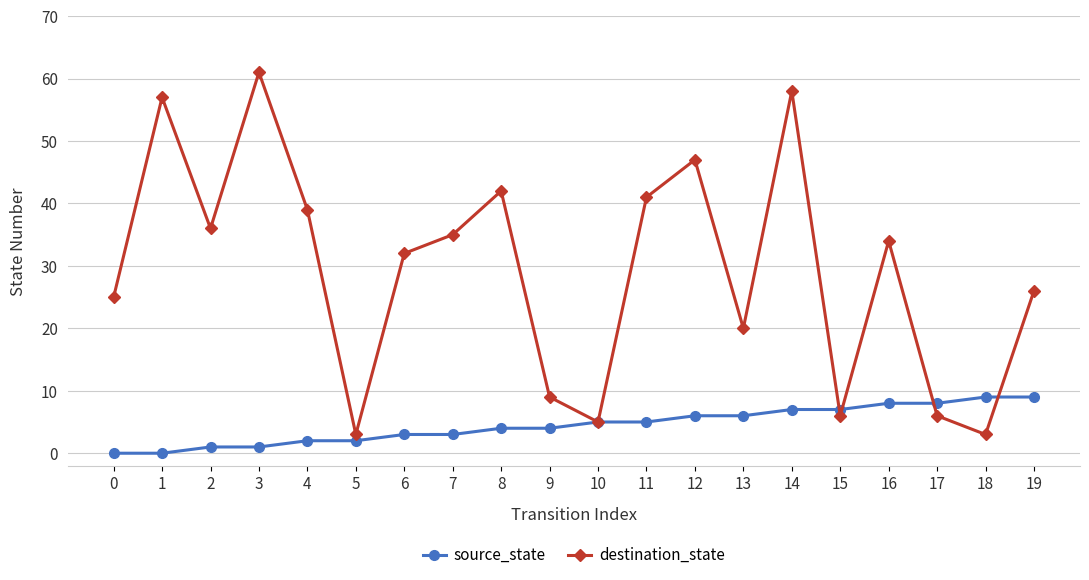

What is the average value of the destination_state series?

29